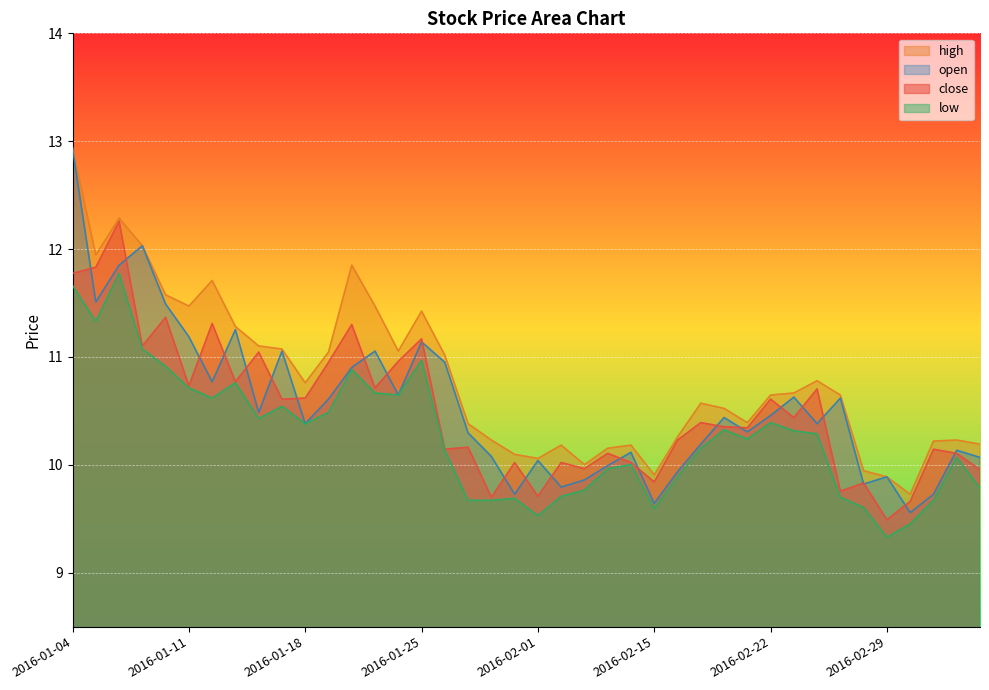

Which series has the largest total across all categories?

high